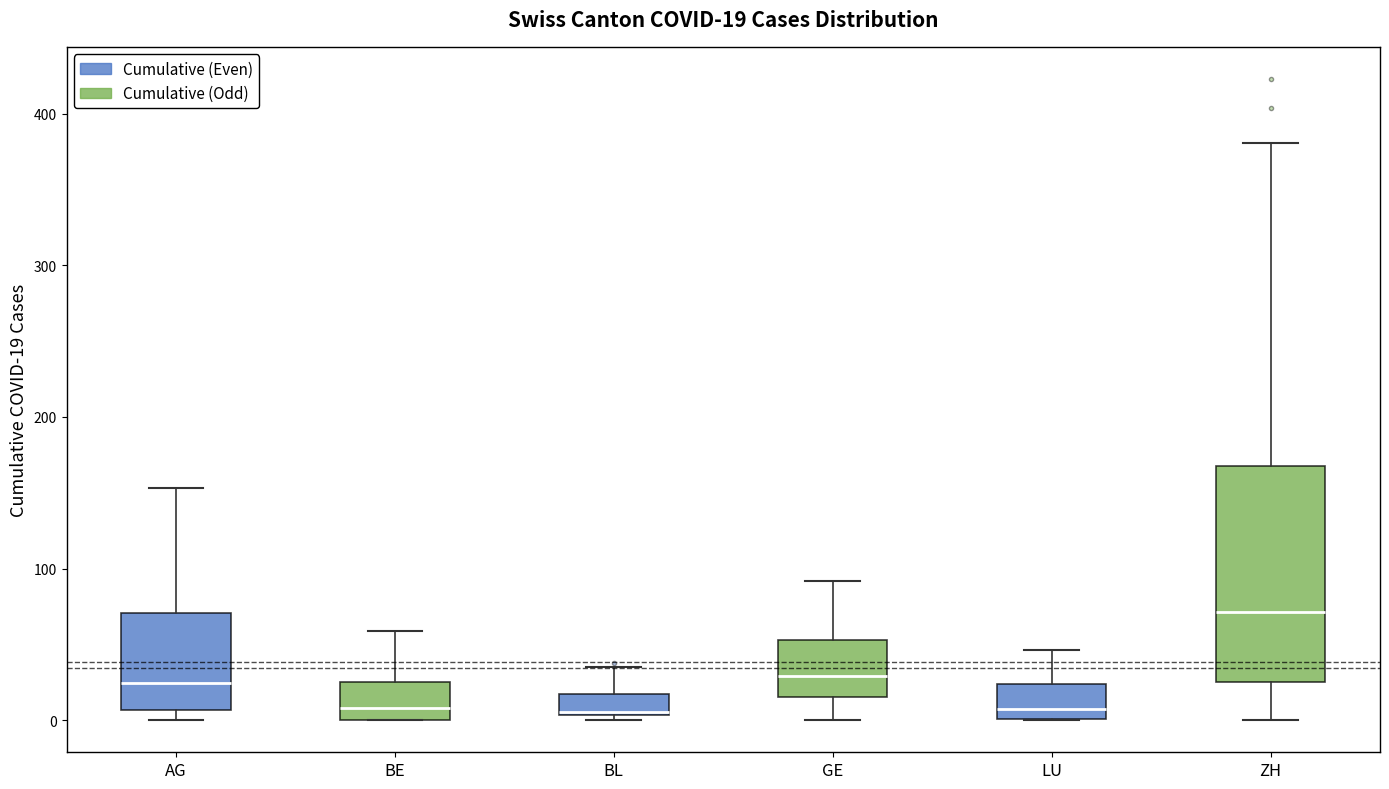

Comparing the boxes themselves (not the whiskers), which one is the tallest?

ZH